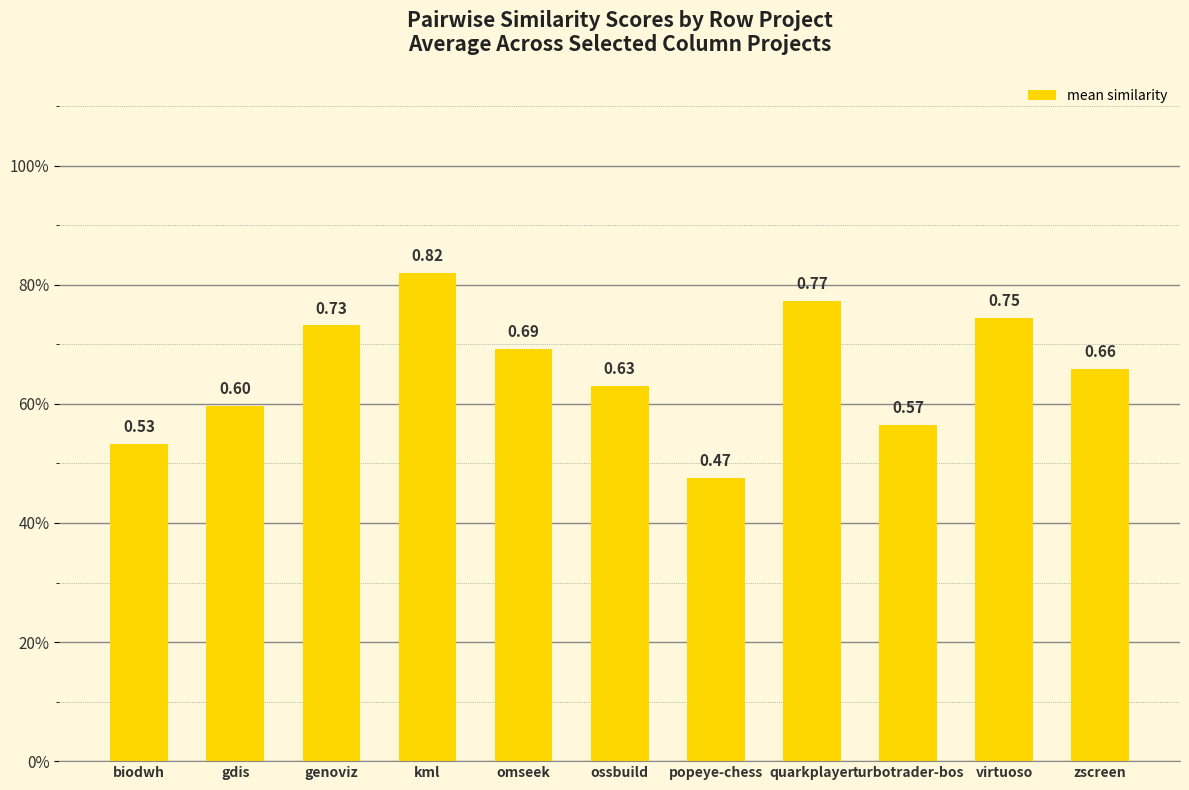

Reading left to right, extract all data points from this chart.

biodwh=0.5	gdis=0.6	genoviz=0.7	kml=0.8	omseek=0.7	ossbuild=0.6	popeye-chess=0.5	quarkplayer=0.8	turbotrader-bos=0.6	virtuoso=0.7	zscreen=0.7